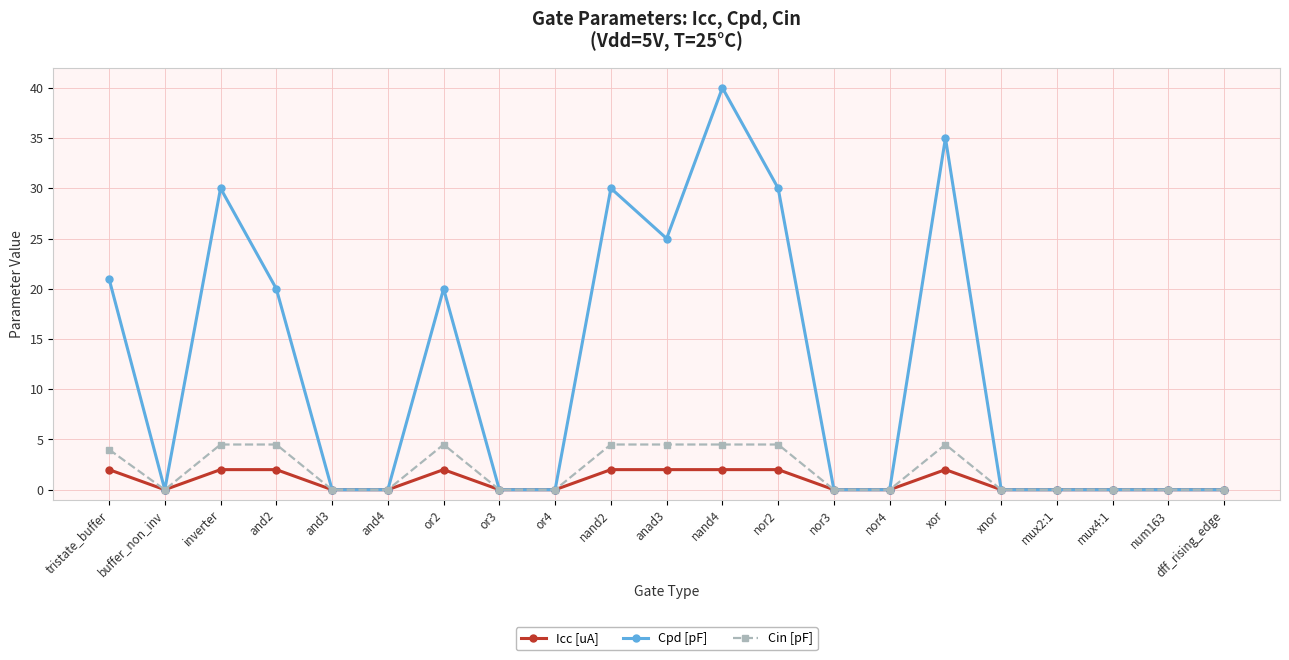

At which category does Cpd [pF] reach its first local peak?

inverter